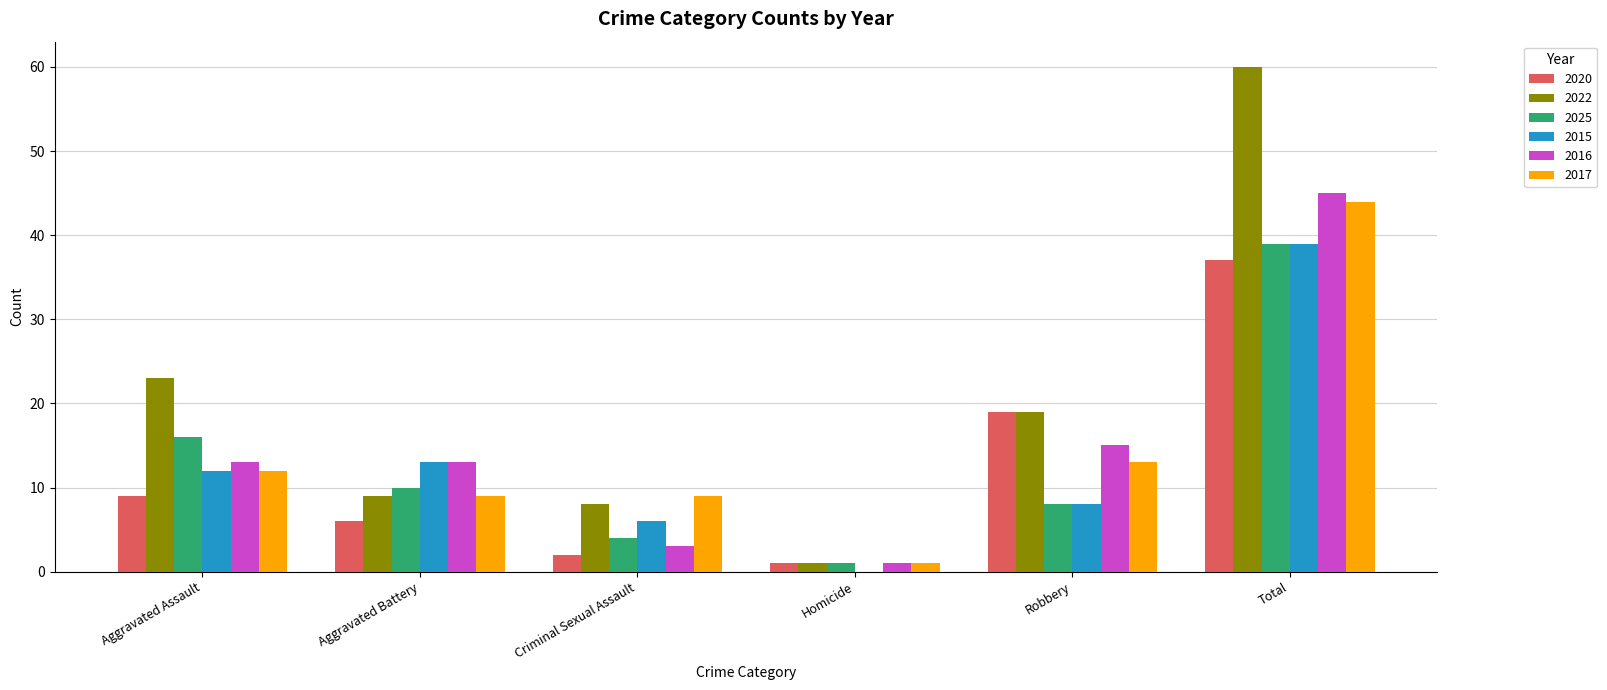

Reading left to right, transcribe all the data shown in this chart.

2020: 9	6	2	1	19	37
2022: 23	9	8	1	19	60
2025: 16	10	4	1	8	39
2015: 12	13	6	0	8	39
2016: 13	13	3	1	15	45
2017: 12	9	9	1	13	44